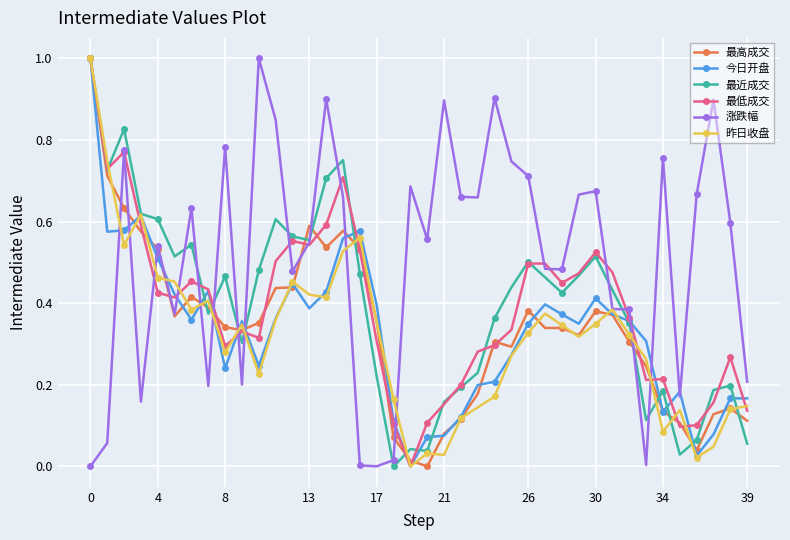

What is the greatest value displayed?

1.0